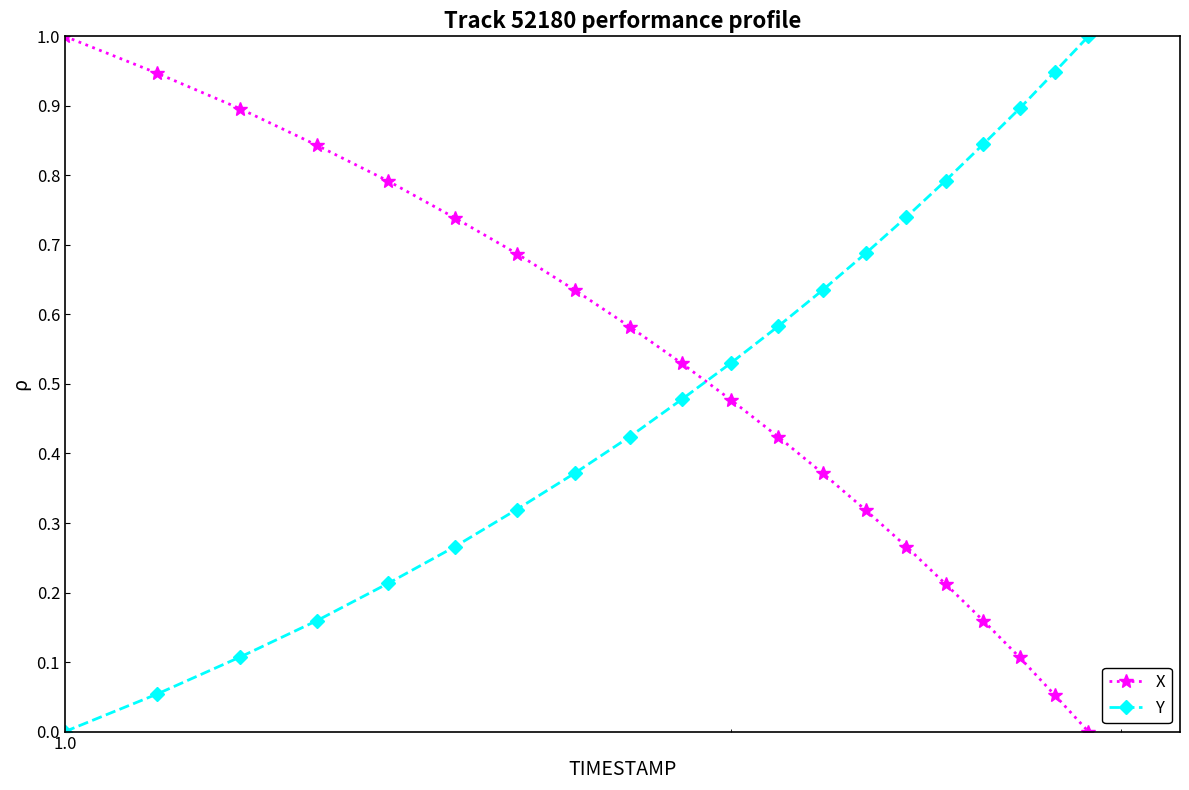

True or false: X and Y cross at least once.

True